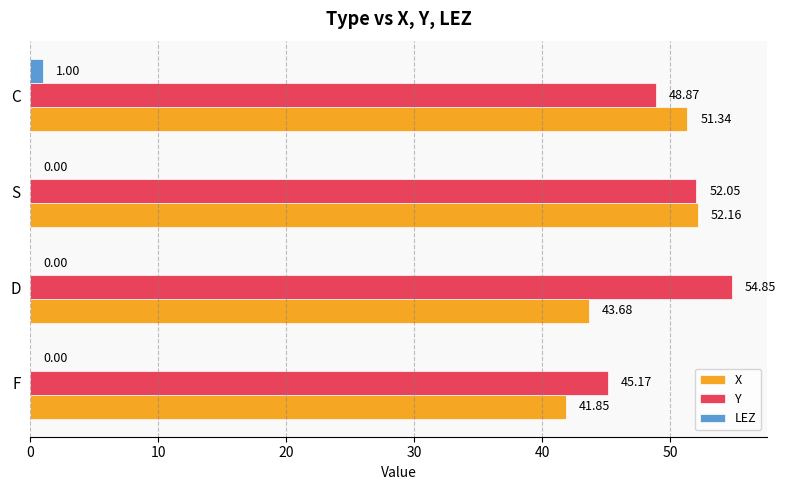

Which series changed the most between F and S?

X